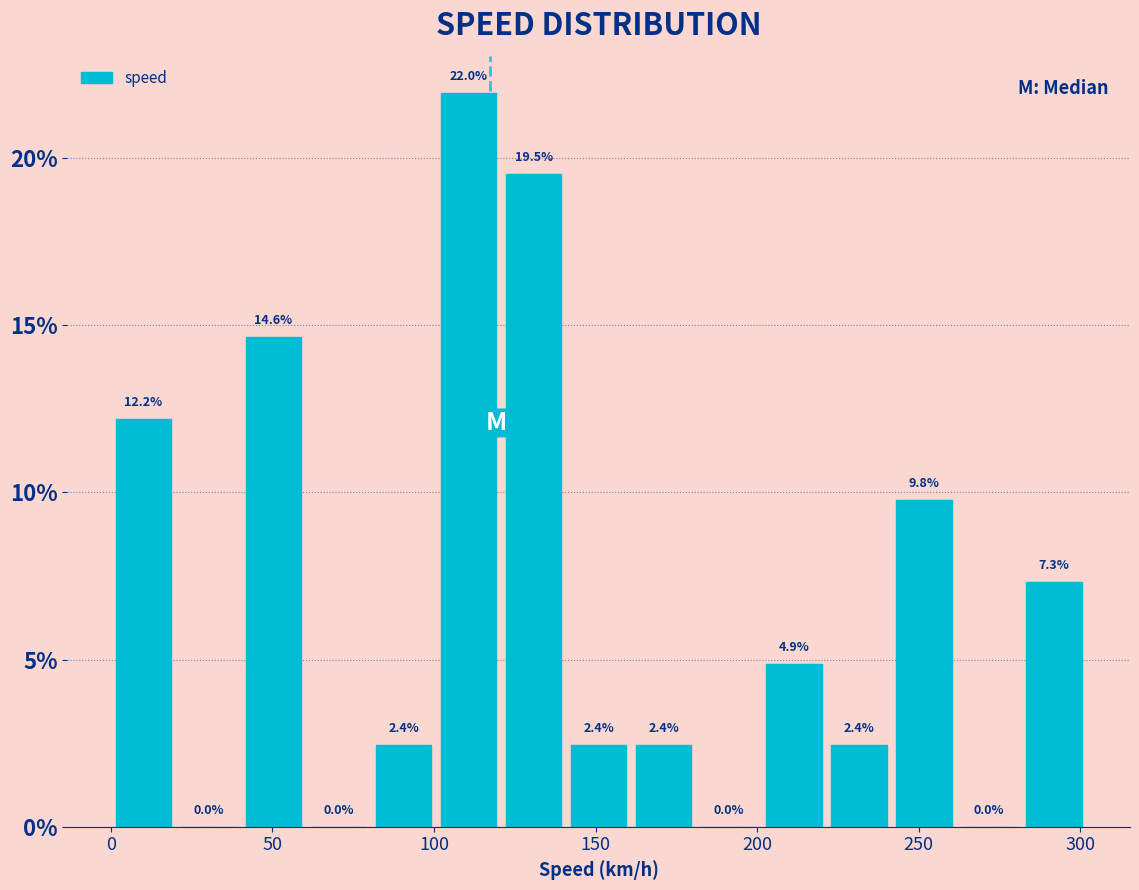

Reading left to right, transcribe this chart: for each bar, give the range it covers on the x-axis and its height. The bar edges are not printed on the chart, so give them approximately, as read against the axis.

0 to 20: 12.2
20 to 40: 0.0
40 to 60: 14.6
60 to 80: 0.0
80 to 100: 2.4
100 to 120: 22.0
120 to 140: 19.5
140 to 160: 2.4
160 to 180: 2.4
180 to 200: 0.0
200 to 220: 4.9
220 to 240: 2.4
240 to 260: 9.8
260 to 280: 0.0
280 to 300: 7.3